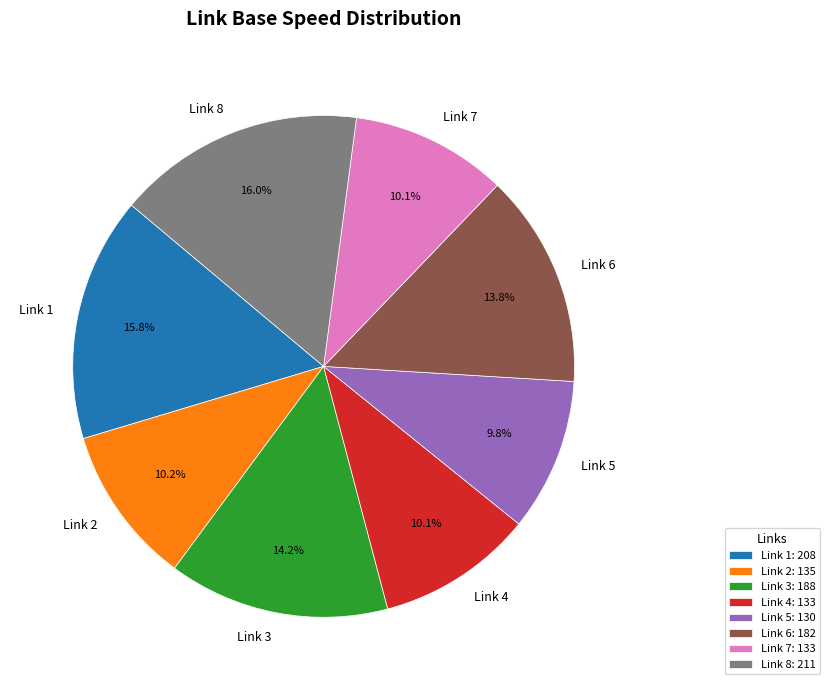

Combined, do Link 5 and Link 3 account for over 50%?

No